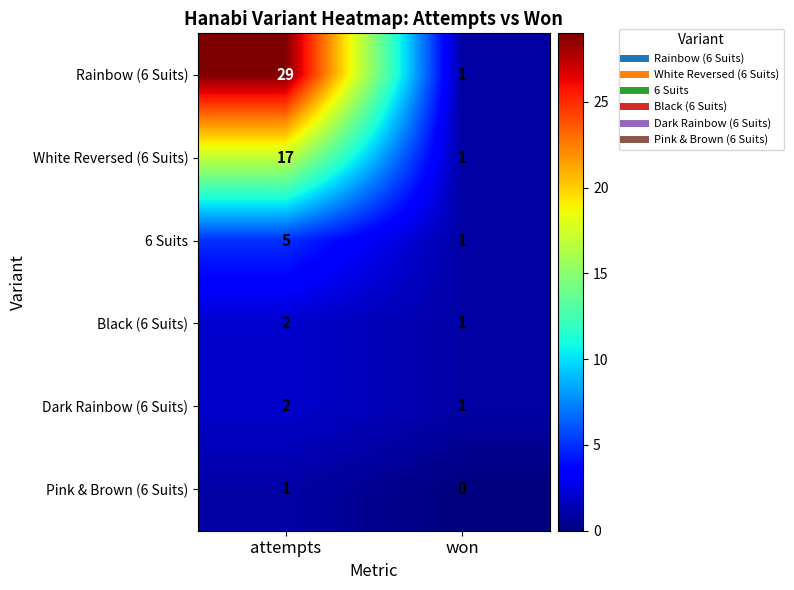

Which category has the lowest value in the Pink & Brown (6 Suits) series?

won